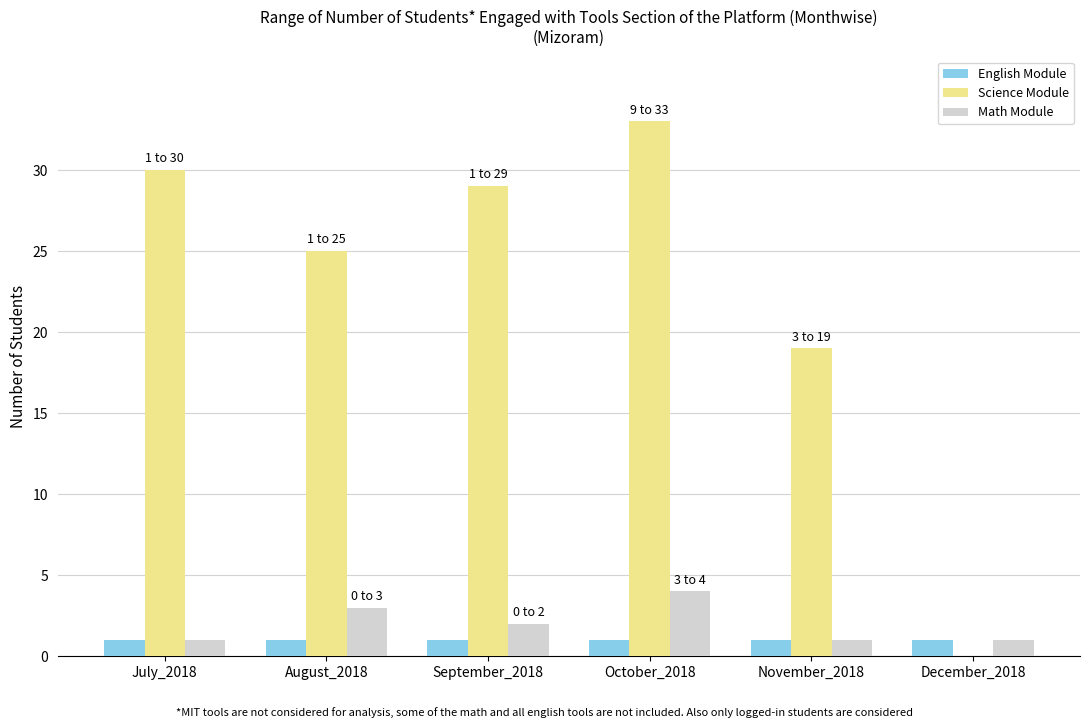

At which label is Science Module closest to 16?

November_2018